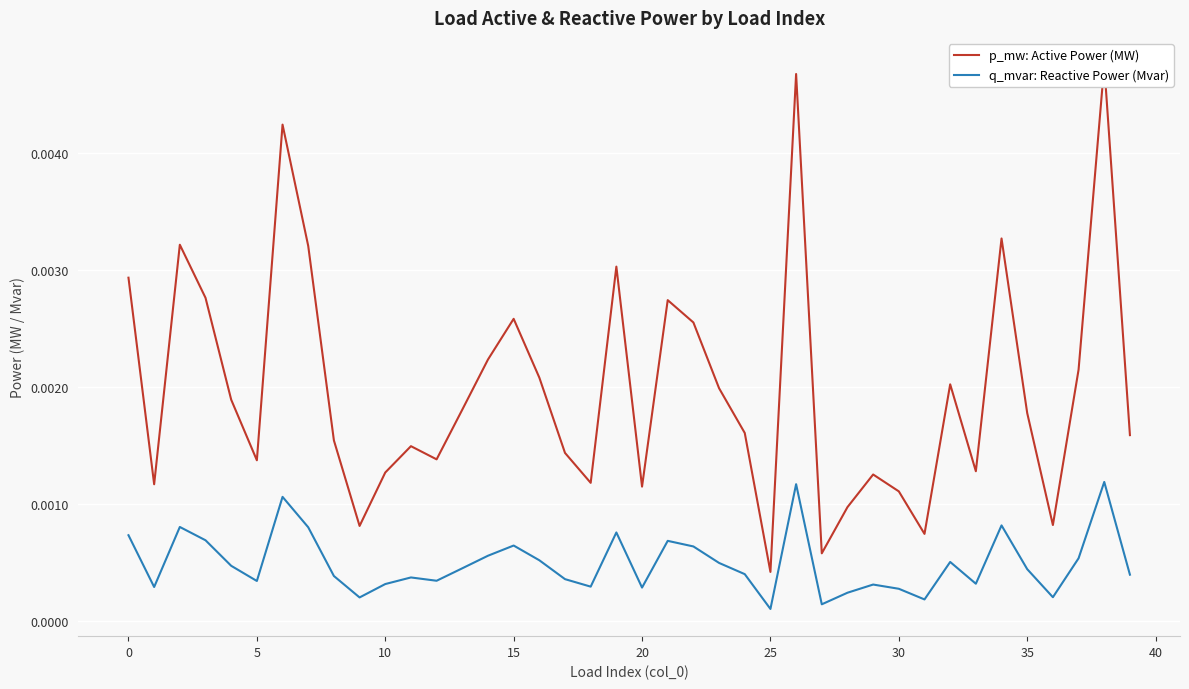

How many distinct data groups are displayed?

2